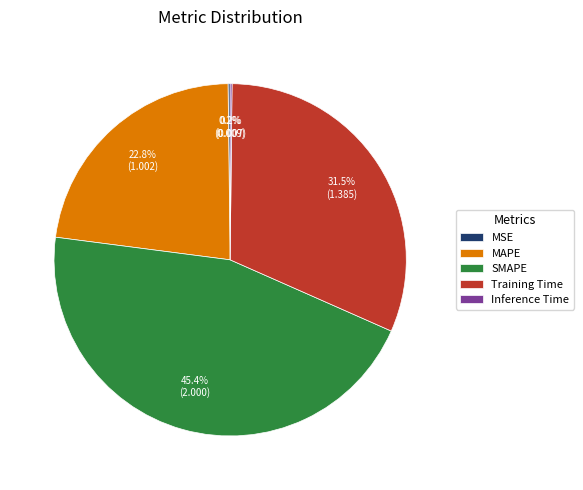

How much of the chart is everything except Training Time?

68.5%